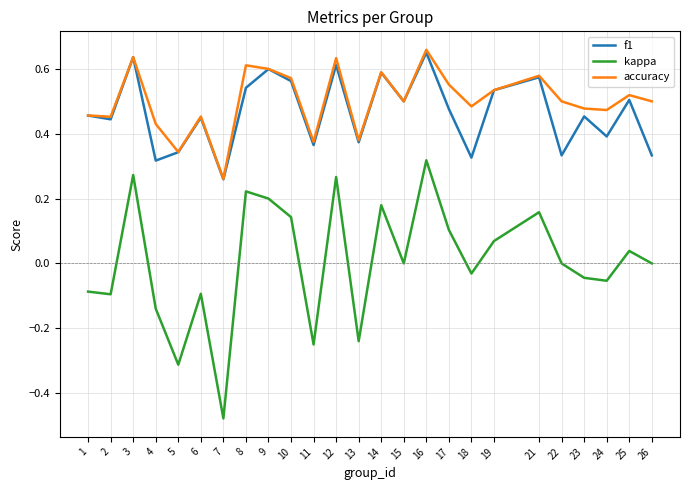

The value of accuracy at 1 is 0.5. True or false?

True